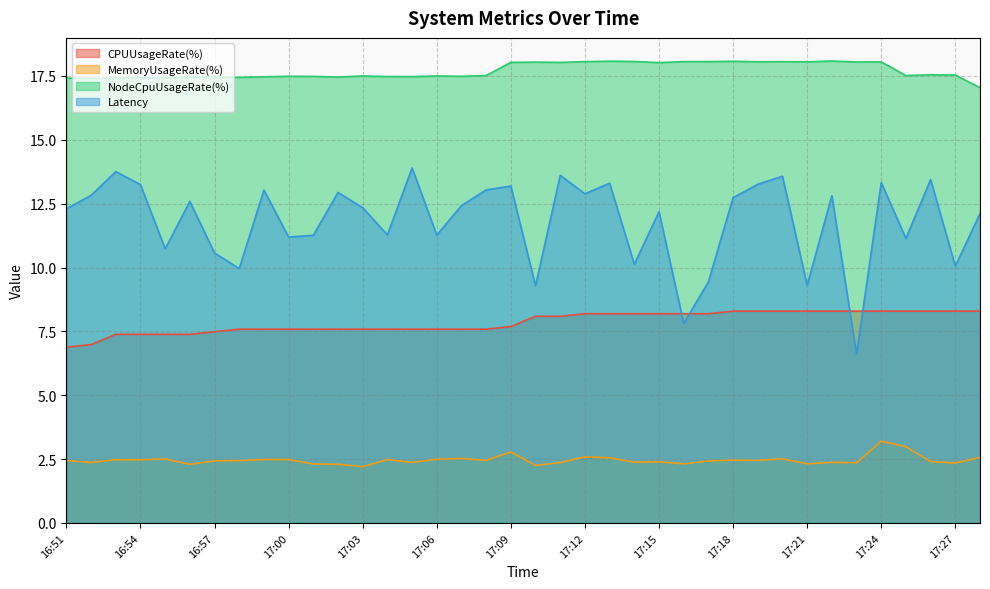

List the labels in order of CPUUsageRate(%) value, smallest first.

16:51, 16:52, 16:53, 16:54, 16:55, 16:56, 16:57, 16:58, 16:59, 17:00, 17:01, 17:02, 17:03, 17:04, 17:05, 17:06, 17:07, 17:08, 17:09, 17:10, 17:11, 17:12, 17:13, 17:14, 17:15, 17:16, 17:17, 17:18, 17:19, 17:20, 17:21, 17:22, 17:23, 17:24, 17:25, 17:26, 17:27, 17:28